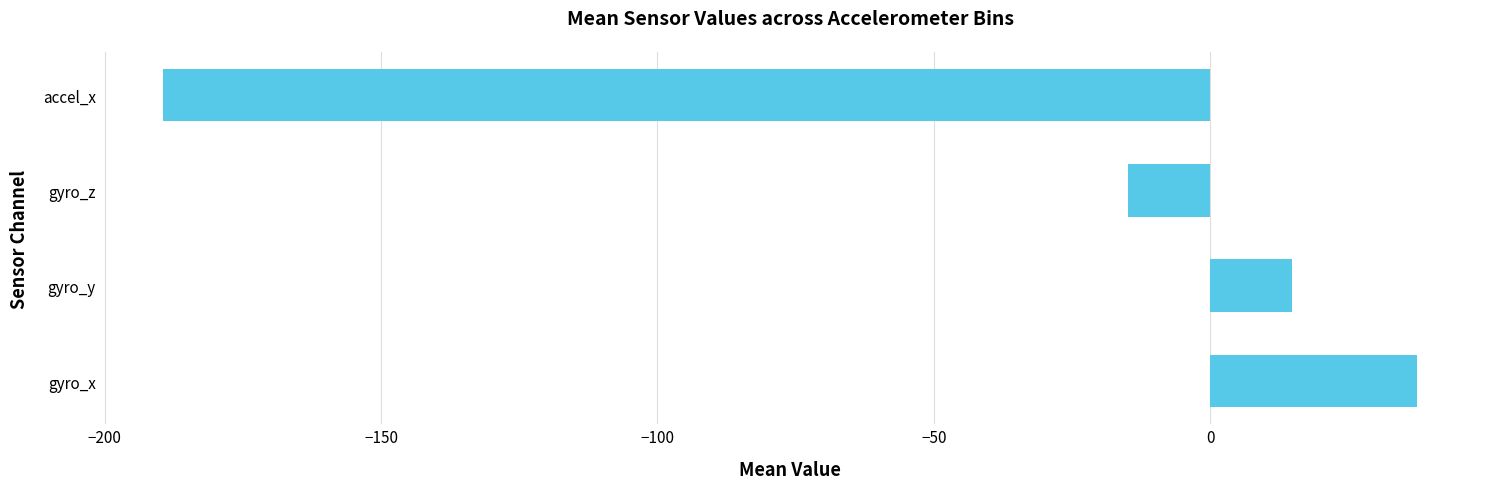

Reading bottom to top, transcribe all the data shown in this chart.

37.5	14.9	-14.9	-189.4